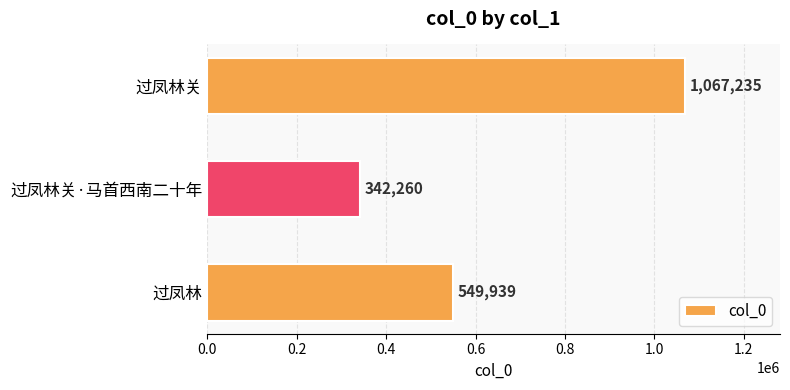

Reading bottom to top, list all the values displayed in this chart.

549939	342260	1067235